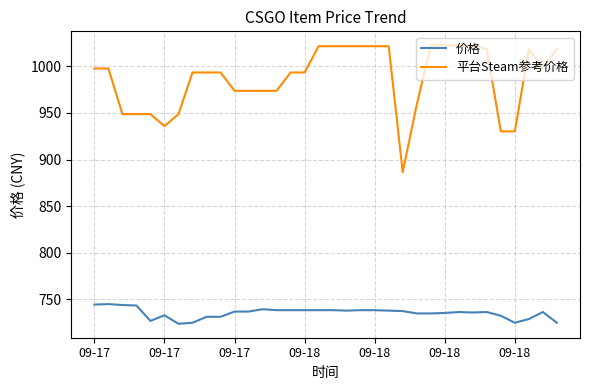

How many lines are shown in the chart?

2